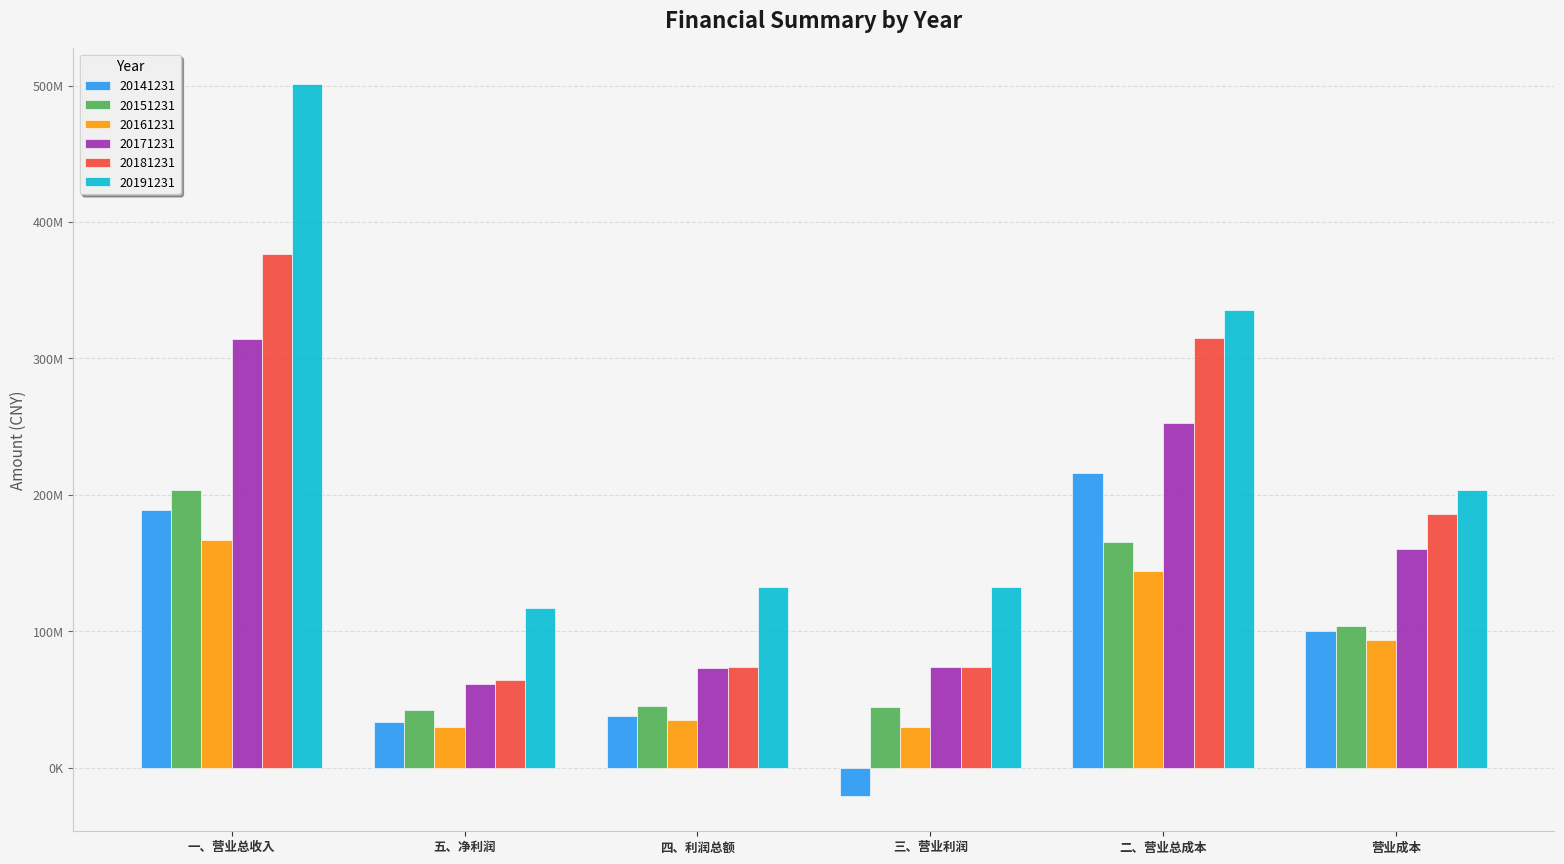

What is the label of the 1st bar from the left?

一、营业总收入